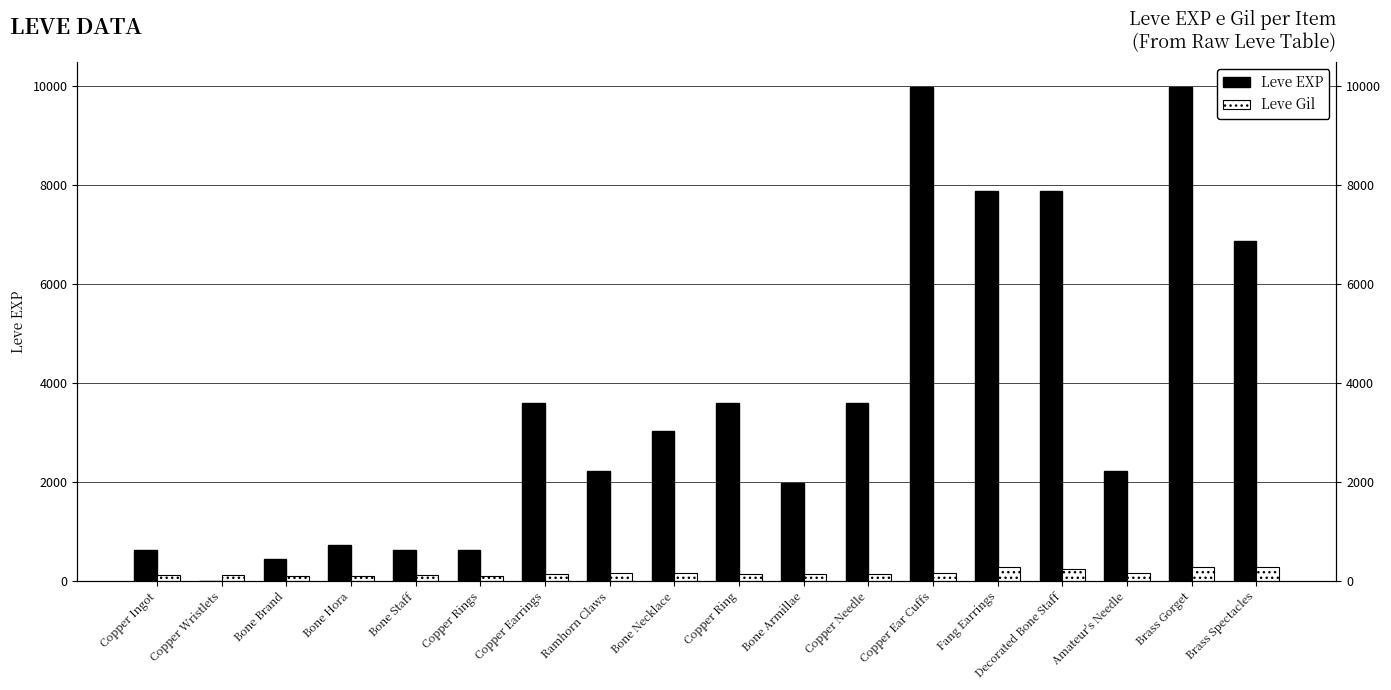

Which category has the lowest value across all series?

Copper Wristlets